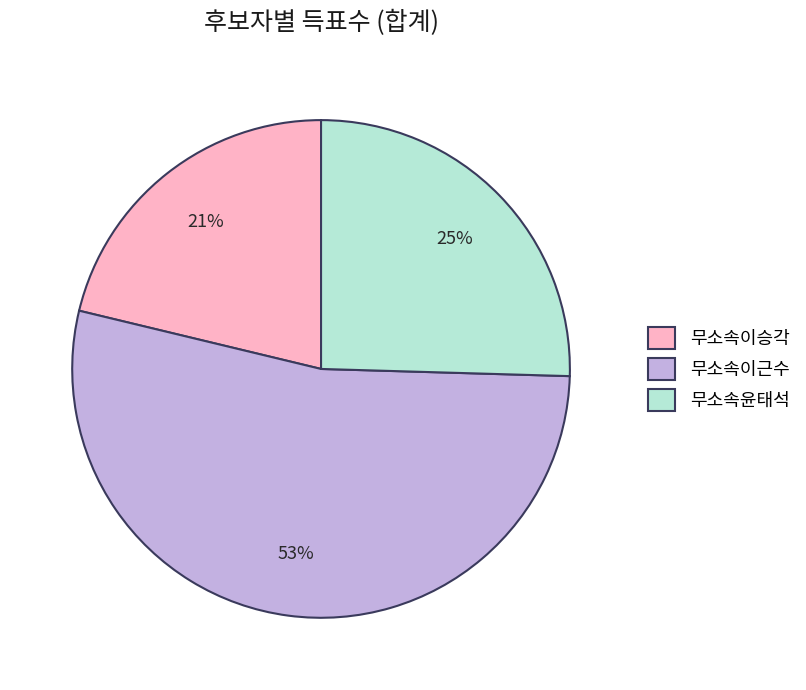

What percentage is the 무소속윤태석 slice, to the nearest percent?

25%